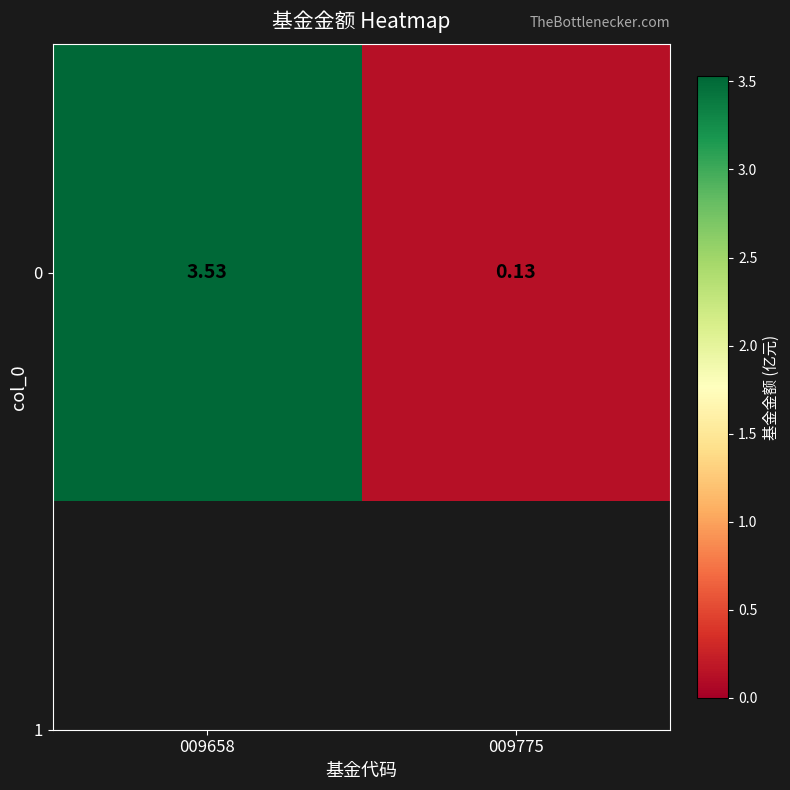

What is the smallest value displayed?

0.1